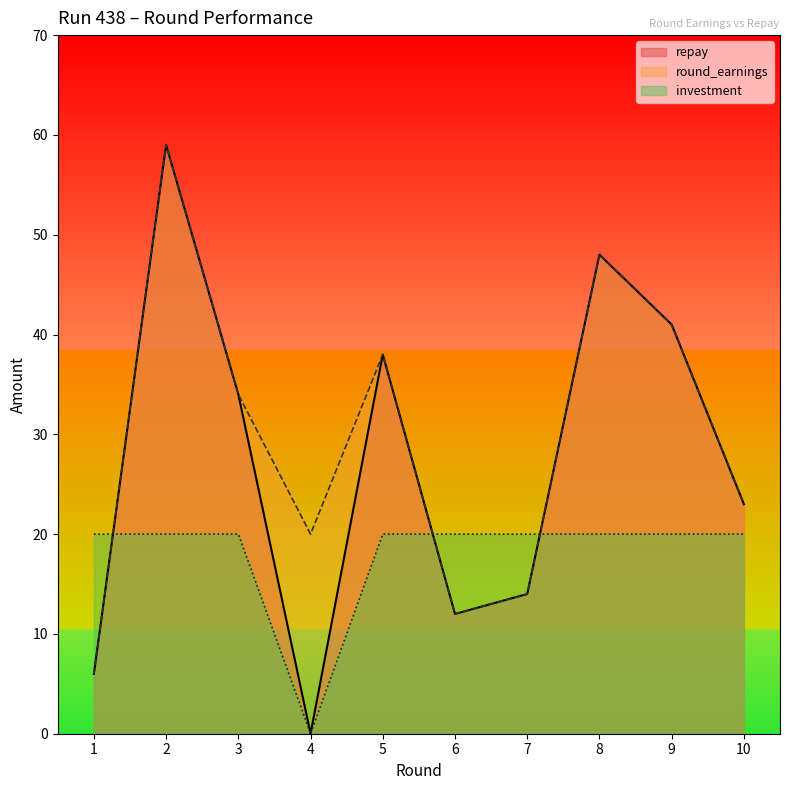

Which has a higher value, 2 or 7?

2